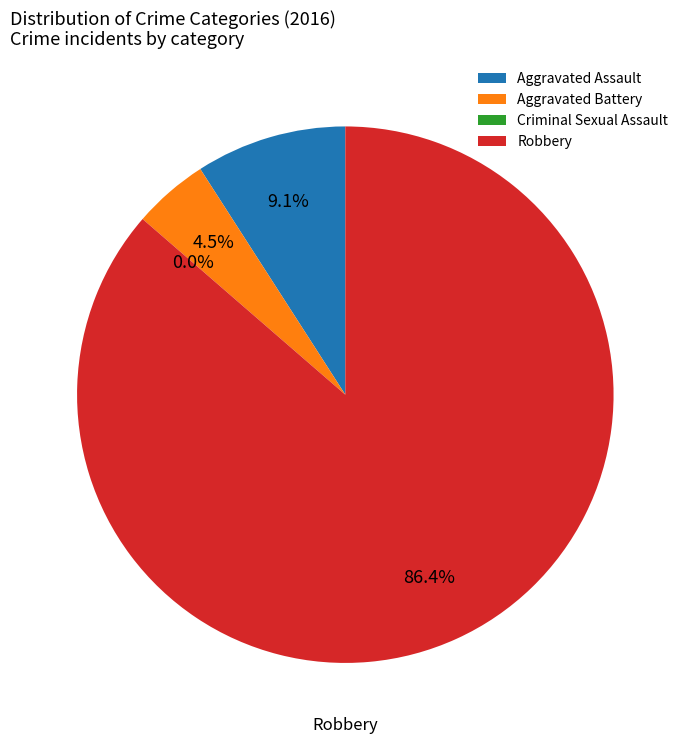

Does Aggravated Assault represent more than half of the total?

No